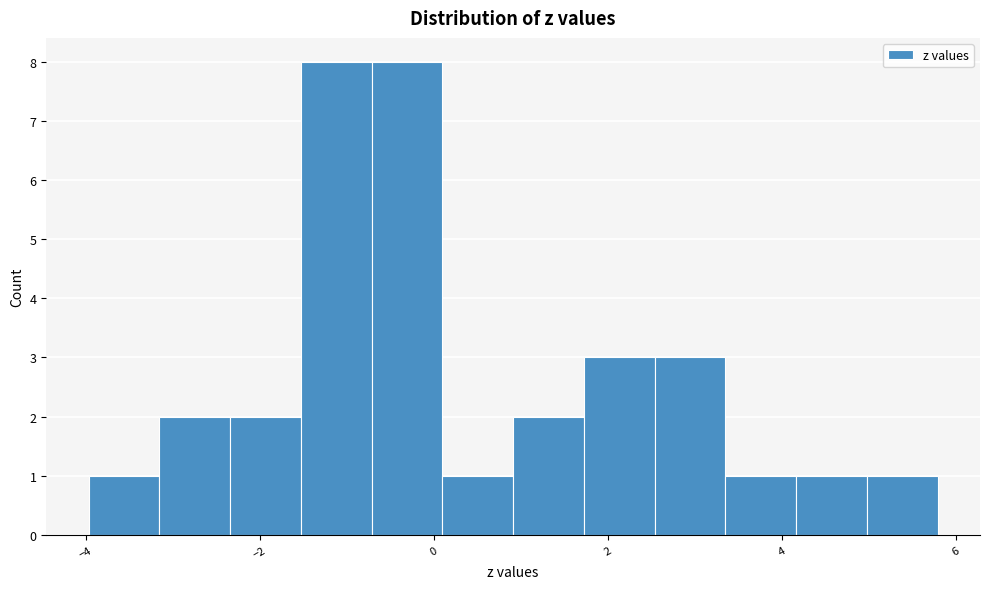

Reading left to right, transcribe this chart: for each bar, give the range it covers on the x-axis and its height. Neither the bar edges nor the heights are printed on the chart, so give them approximately, as read against the axes.

-4.0 to -3.2: 1
-3.2 to -2.4: 2
-2.4 to -1.6: 2
-1.6 to -0.8: 8
-0.8 to 0.0: 8
0.0 to 1.0: 1
1.0 to 1.8: 2
1.8 to 2.6: 3
2.6 to 3.4: 3
3.4 to 4.2: 1
4.2 to 5.0: 1
5.0 to 5.8: 1